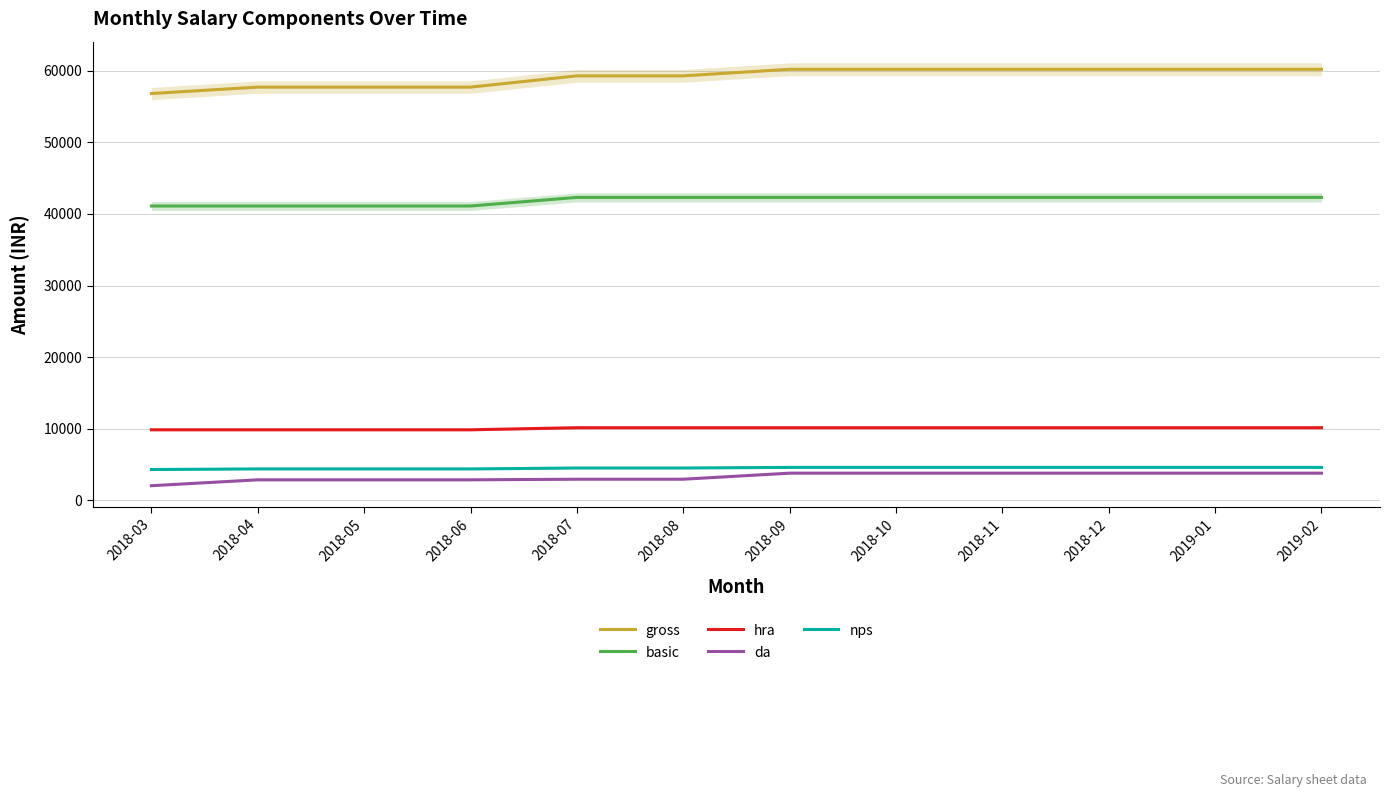

Which has a higher value, 2018-03 or 2019-01?

2019-01